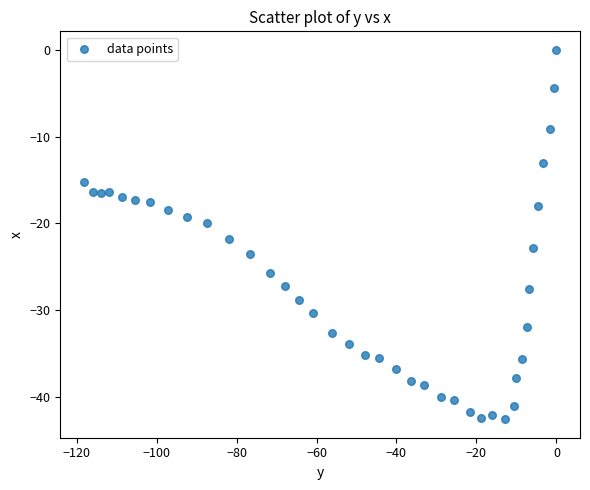

What is the range of Y values (max minus min)?

42.6